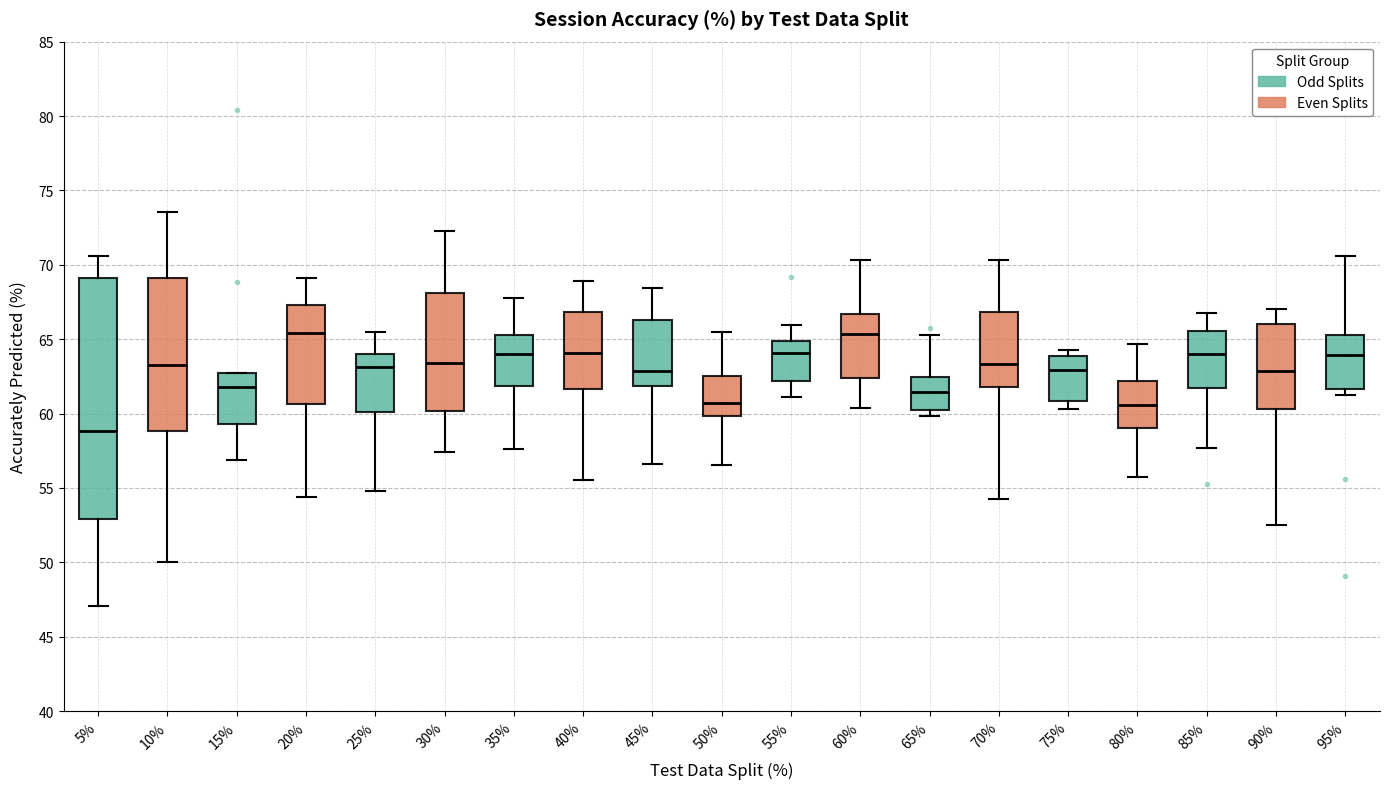

Where does the lower whisker of the box at x = 35% end on the y-axis? The values are not printed on the chart, so give them approximately, as read against the axis.

57.5